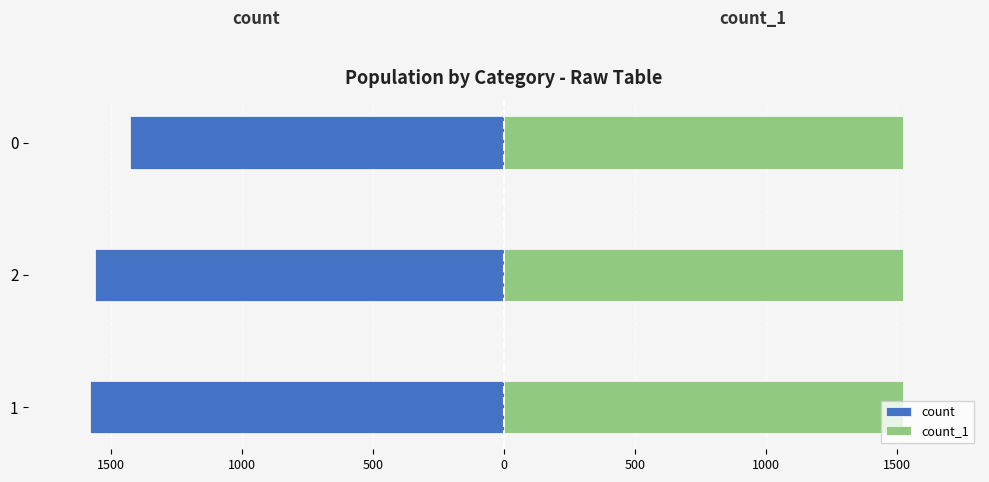

Count the number of categories in the chart.

3